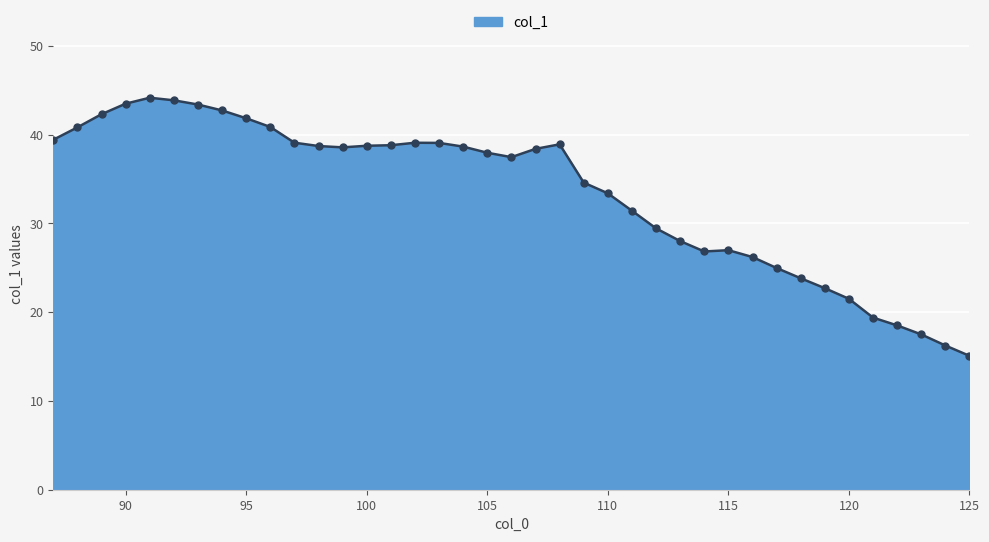

How many series are shown in this chart?

1